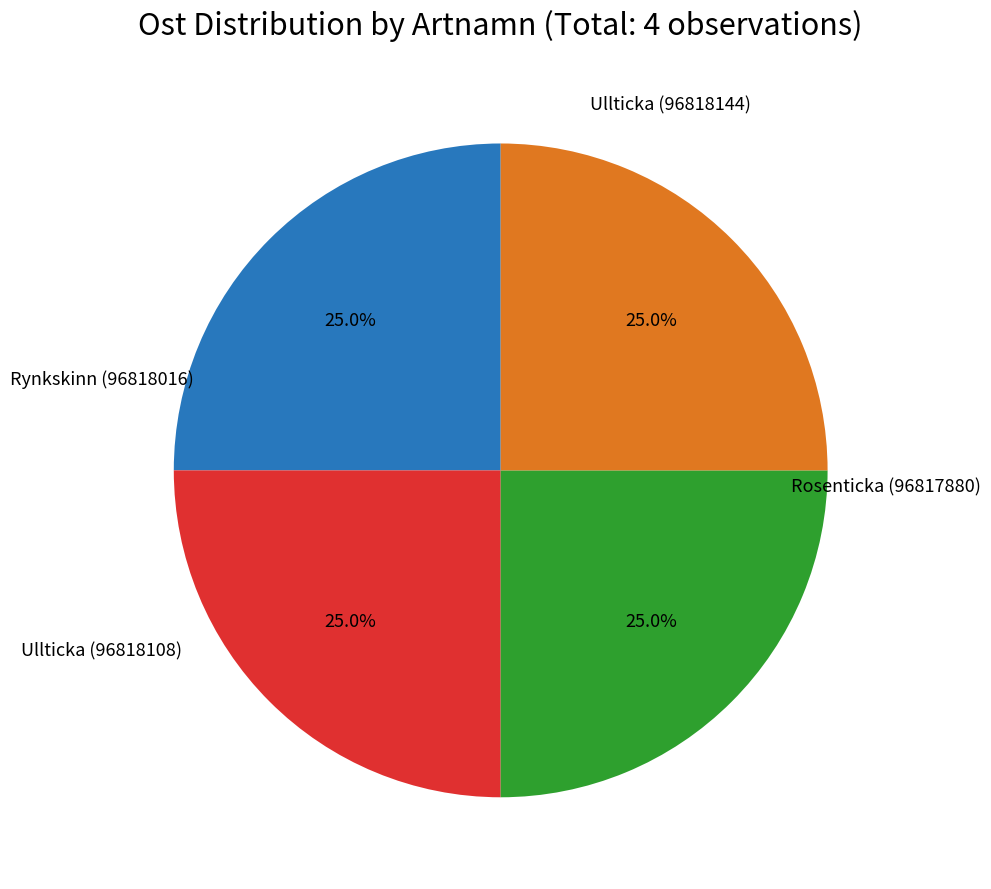

Does any single category account for the majority?

No